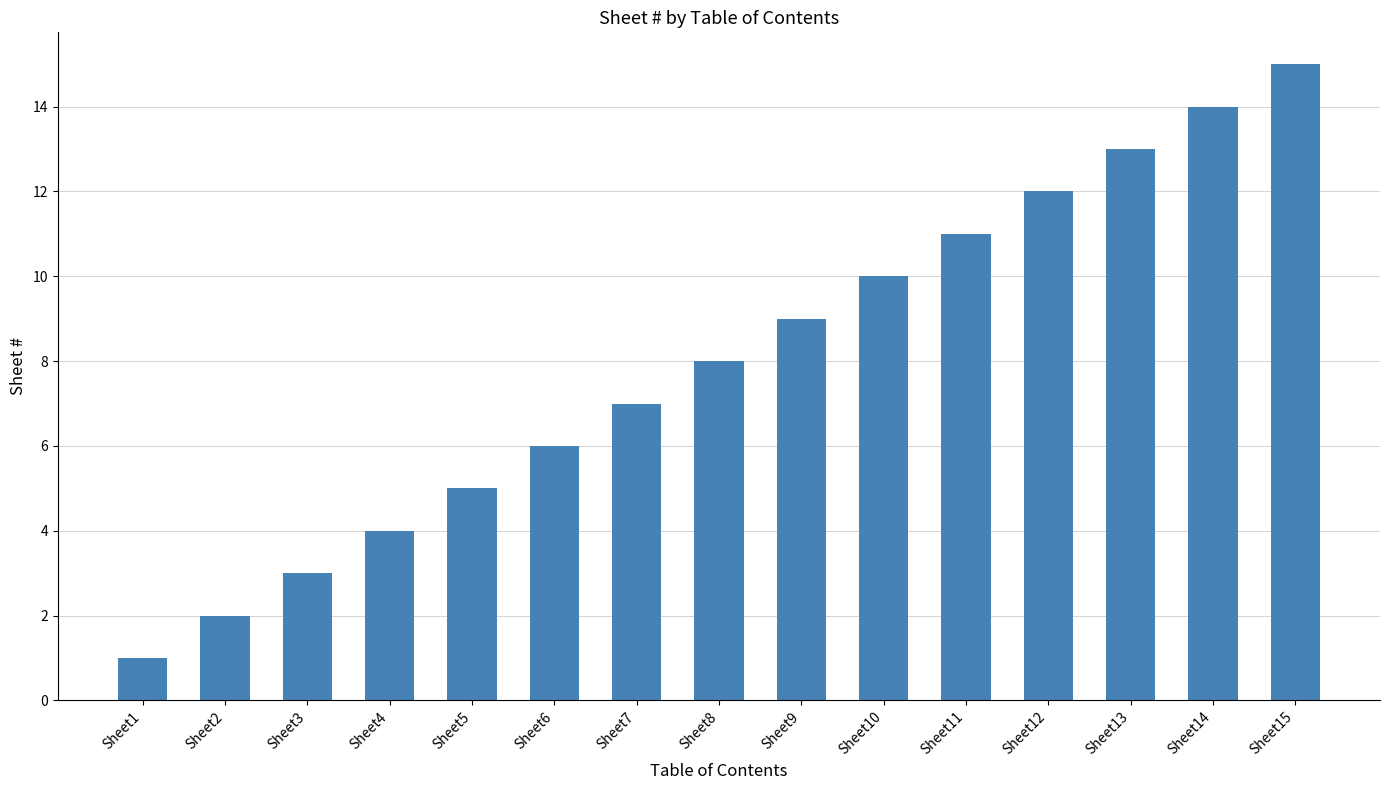

The chart shows a value of 2 at Sheet3. True or false?

False